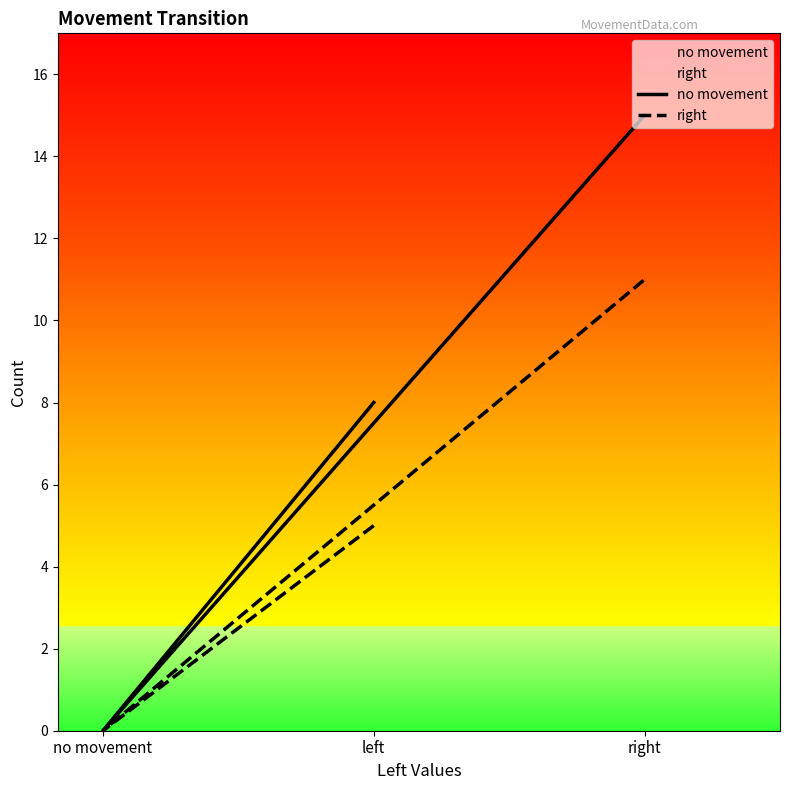

Does the chart display data point markers on the line(s)?

No